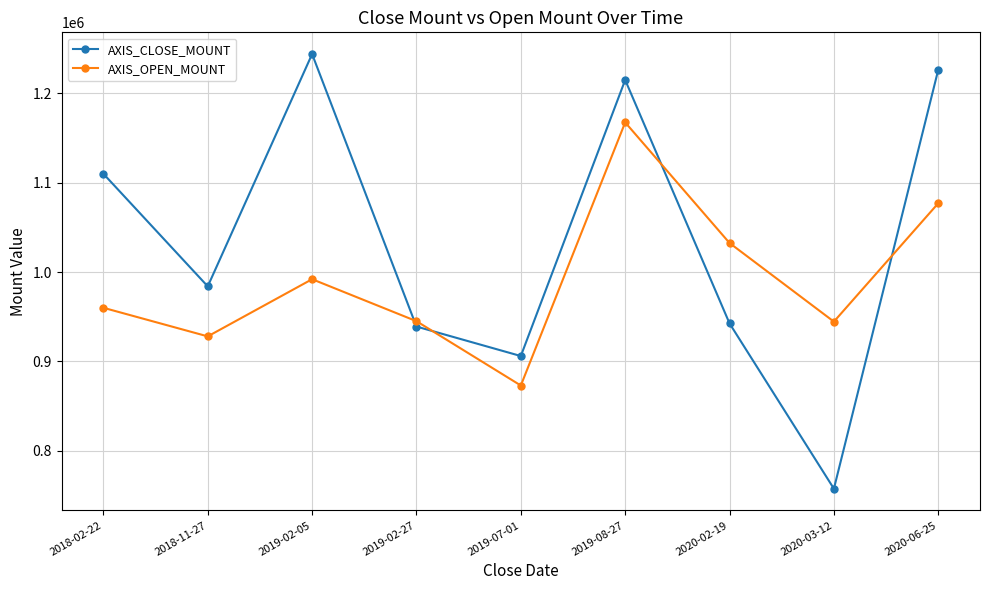

True or false: AXIS_CLOSE_MOUNT and AXIS_OPEN_MOUNT cross at least once.

True